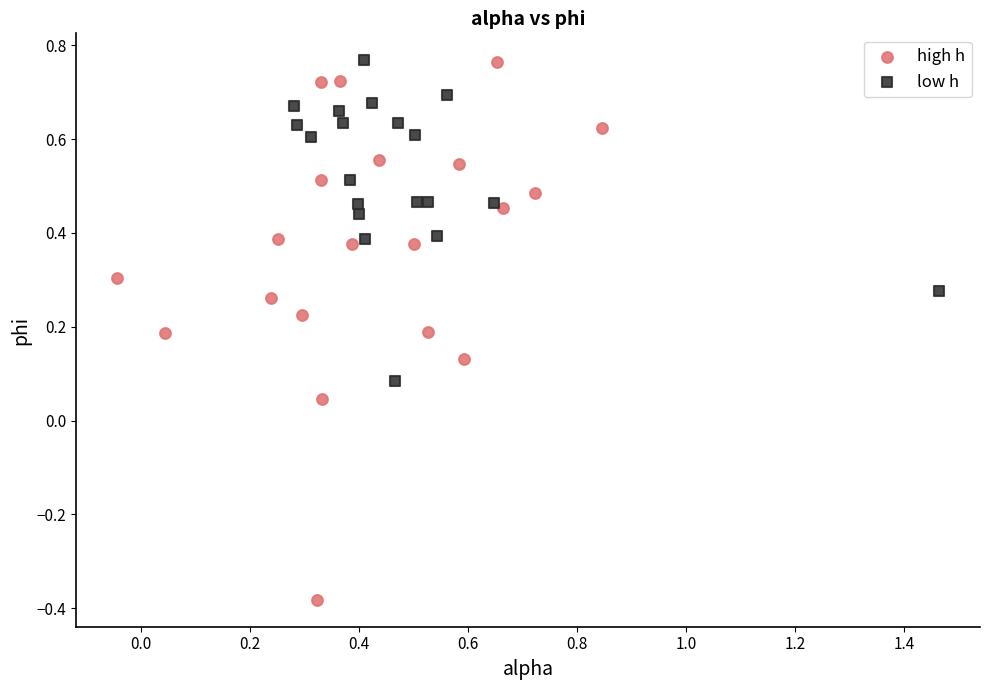

Which series reaches the minimum Y coordinate?

high h